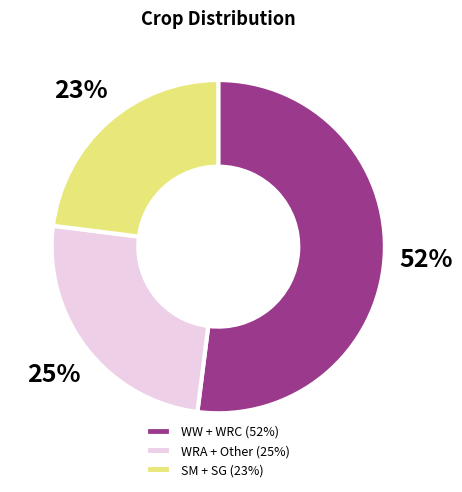

Which slice is the smallest?

SM + SG (23%)